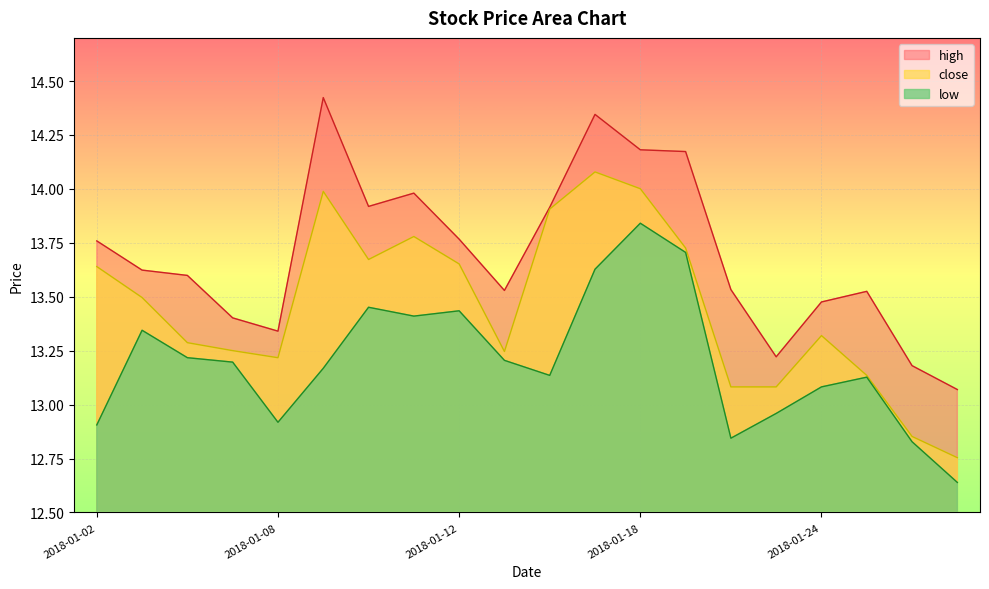

Where is close nearest to the value 13?

2018-01-22